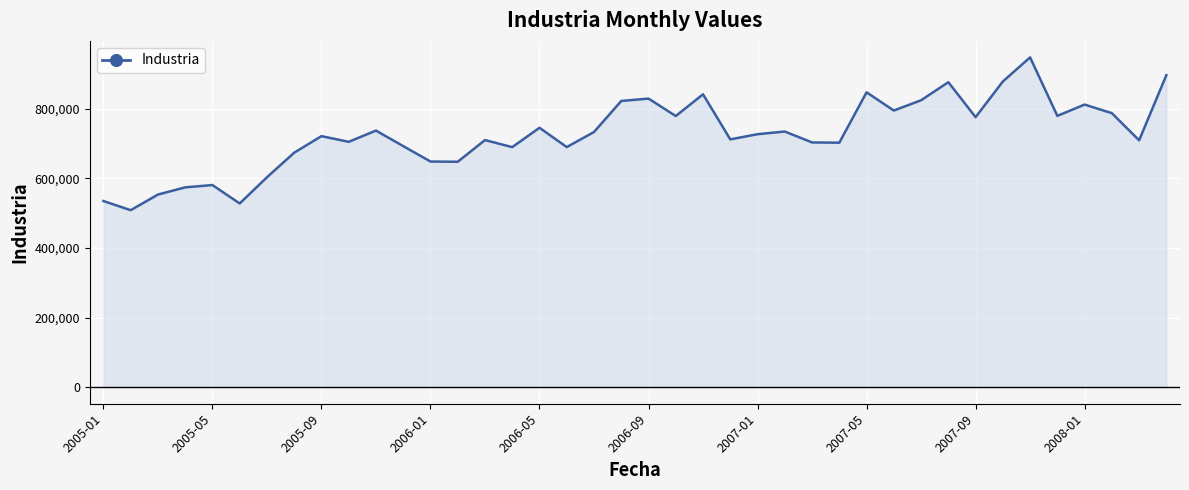

What is the minimum value shown in the chart?

508744